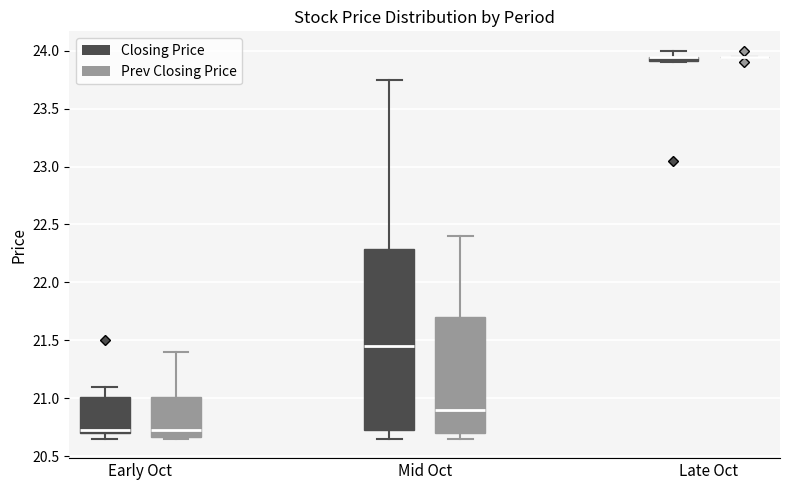

Where is the upper edge of the box for Late Oct (Closing Price) on the y-axis? The values are not printed on the chart, so give them approximately, as read against the axis.

23.95